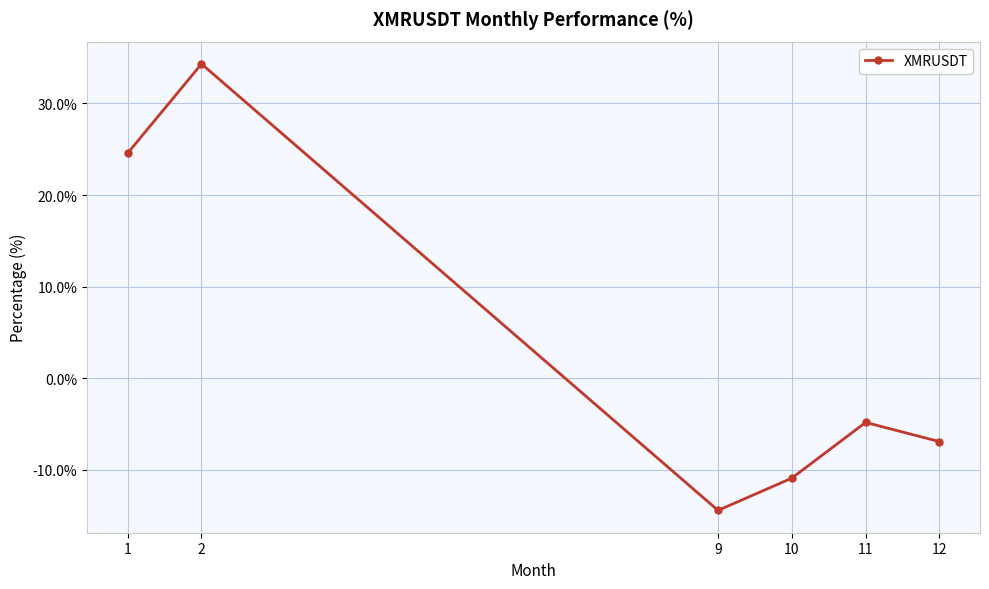

How many interior local valleys (lower than both neighbors) does the data have?

1